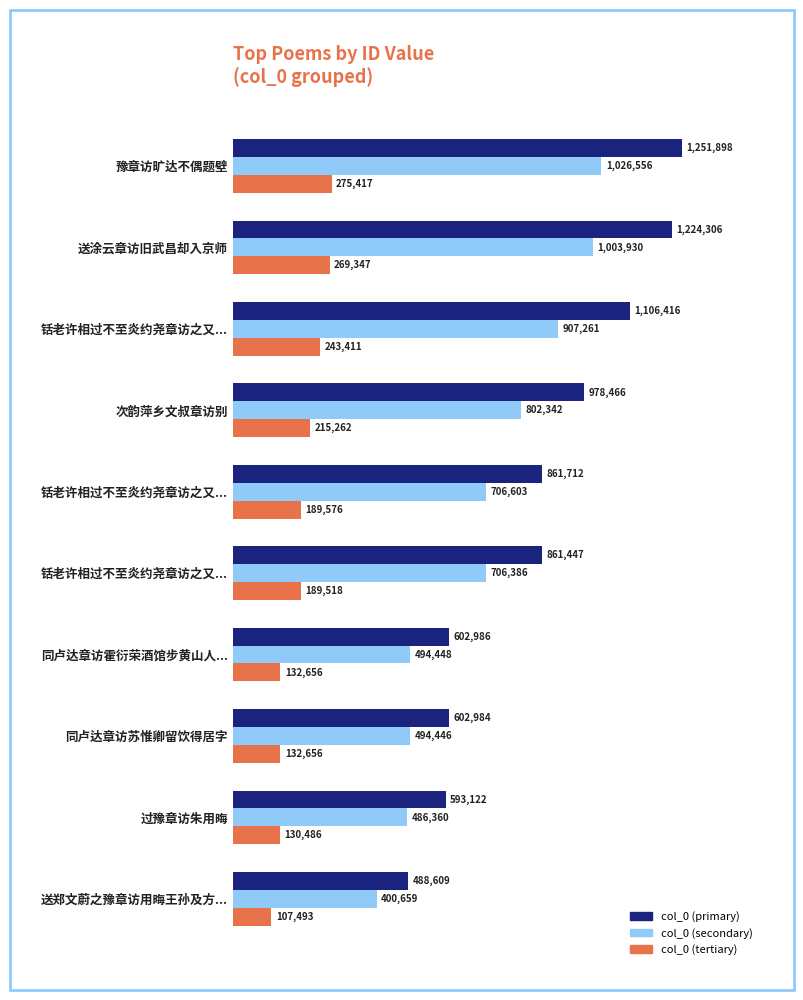

What are all the series names shown in the legend?

col_0 (primary), col_0 (secondary), col_0 (tertiary)